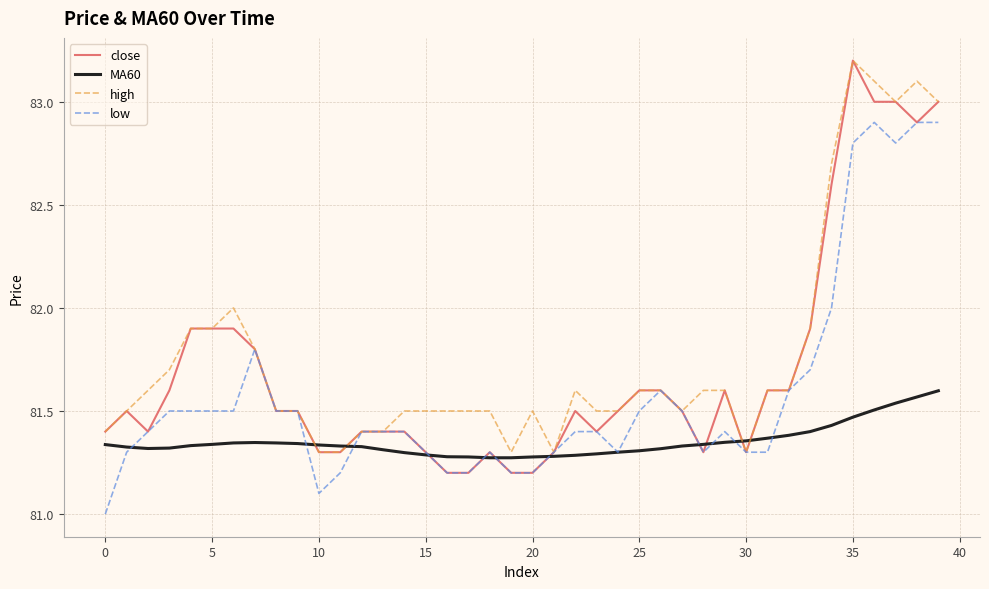

What is the lowest value of the close series?

81.2